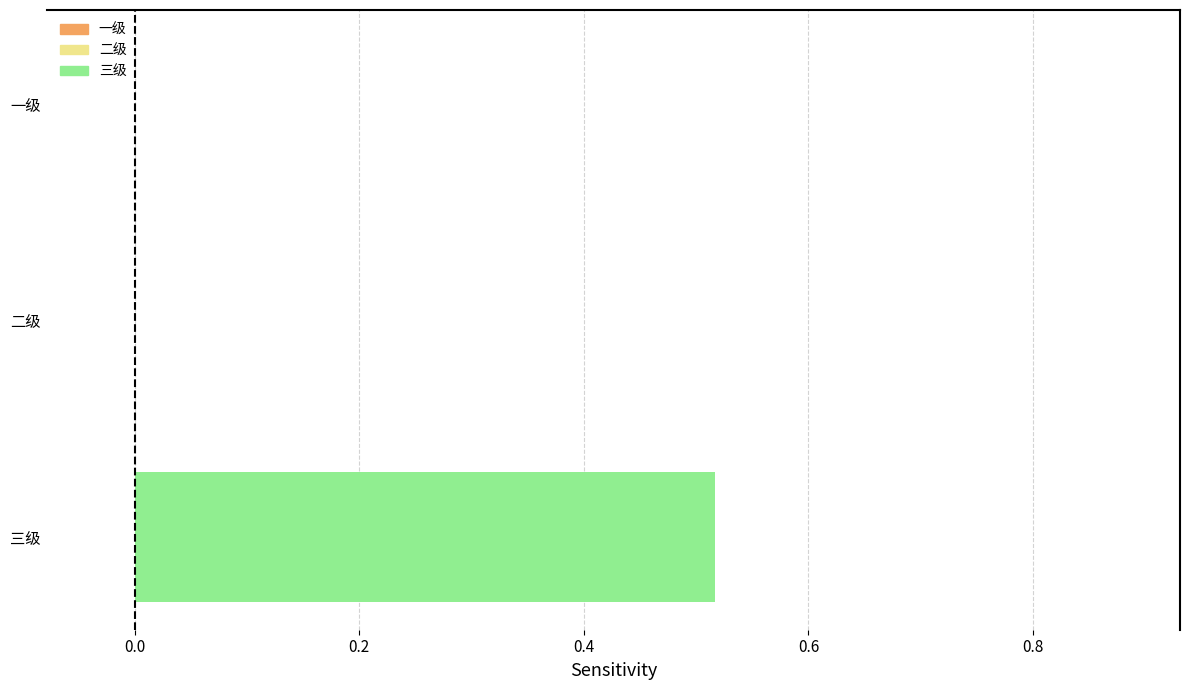

What is the change in value from 一级 to 三级?

+0.5